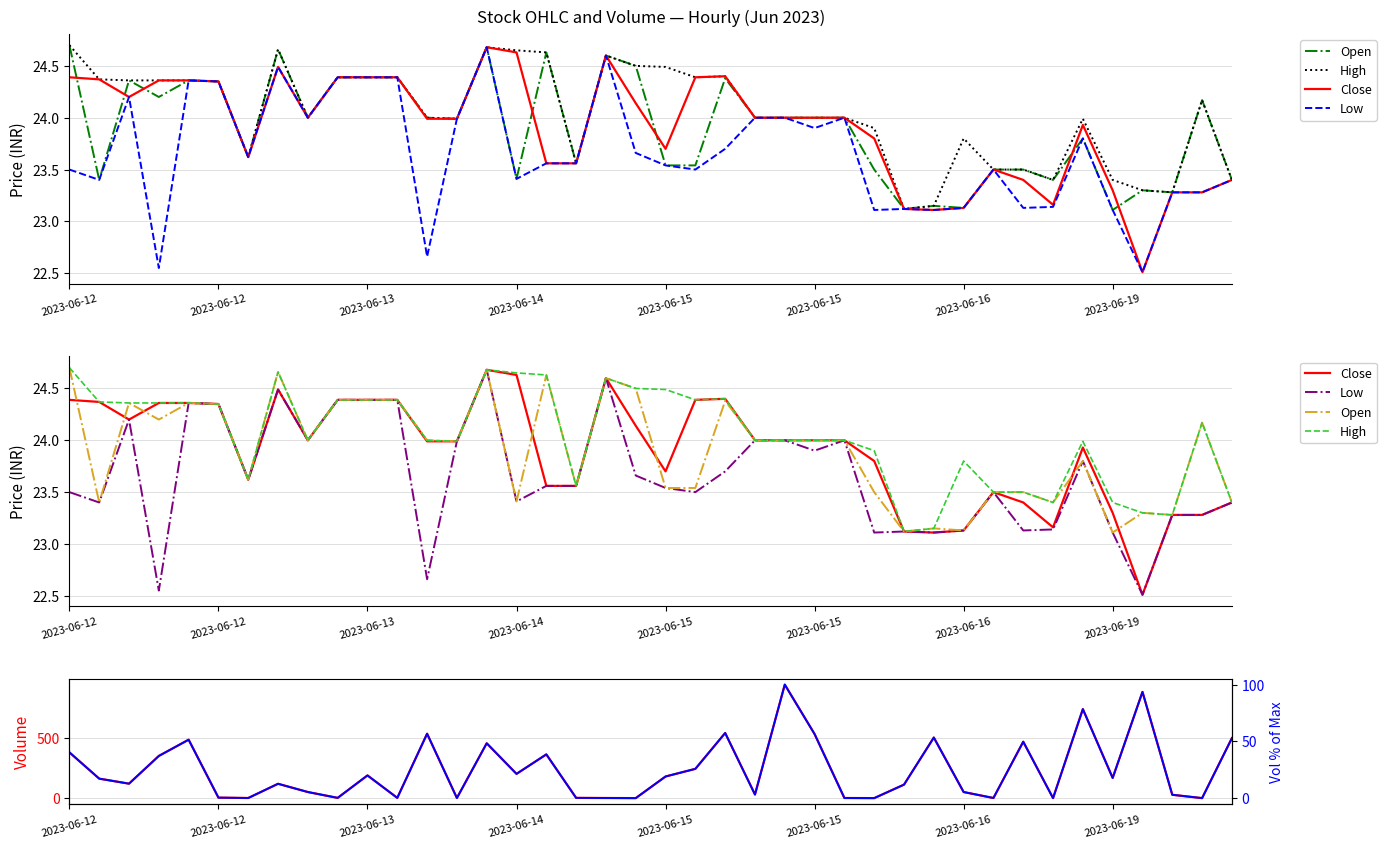

True or false: Low and Close intersect in this chart.

False